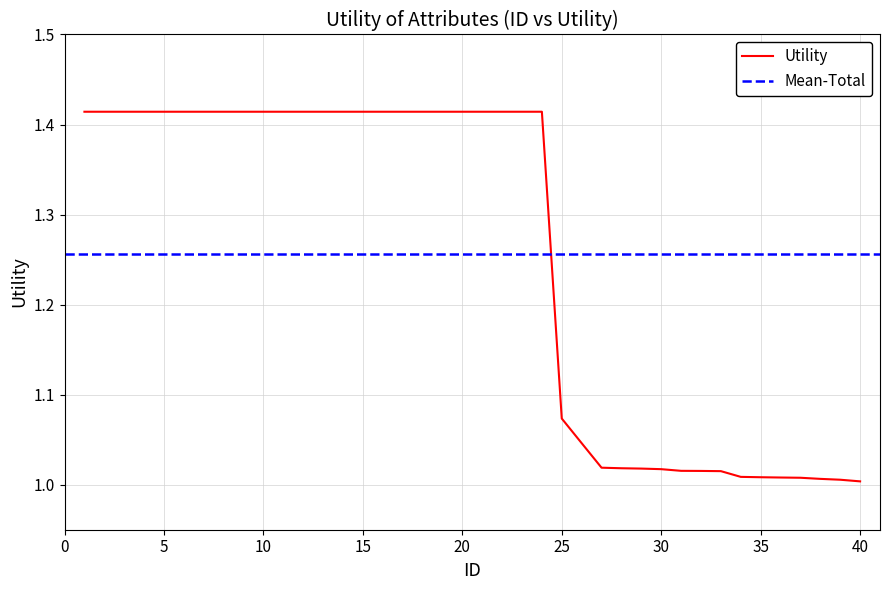

The value at 33 is 0.3. True or false?

False